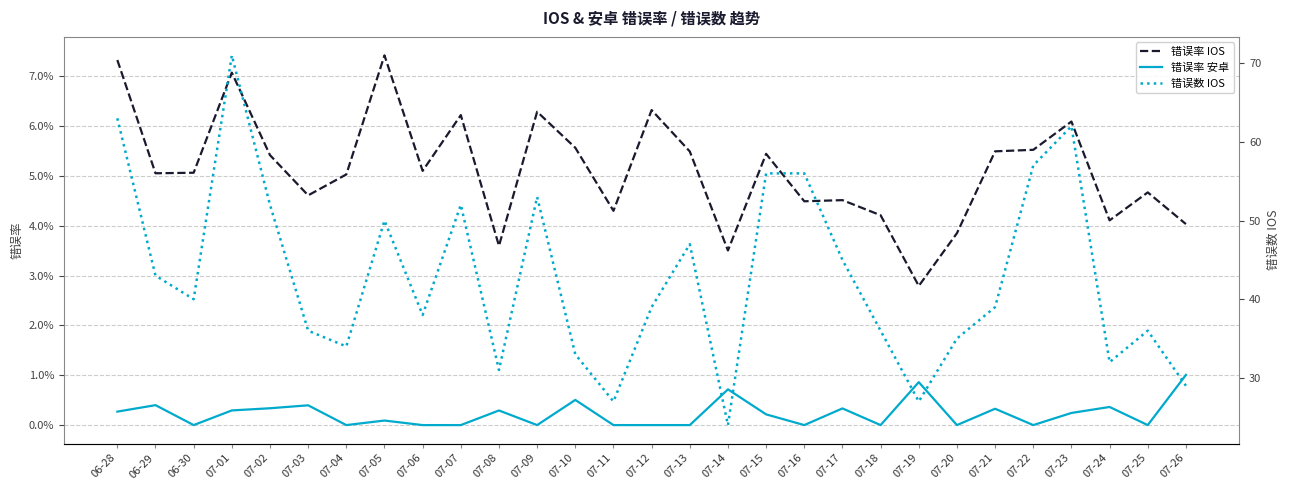

Which series changed the most between 07-07 and 07-08?

错误数 IOS